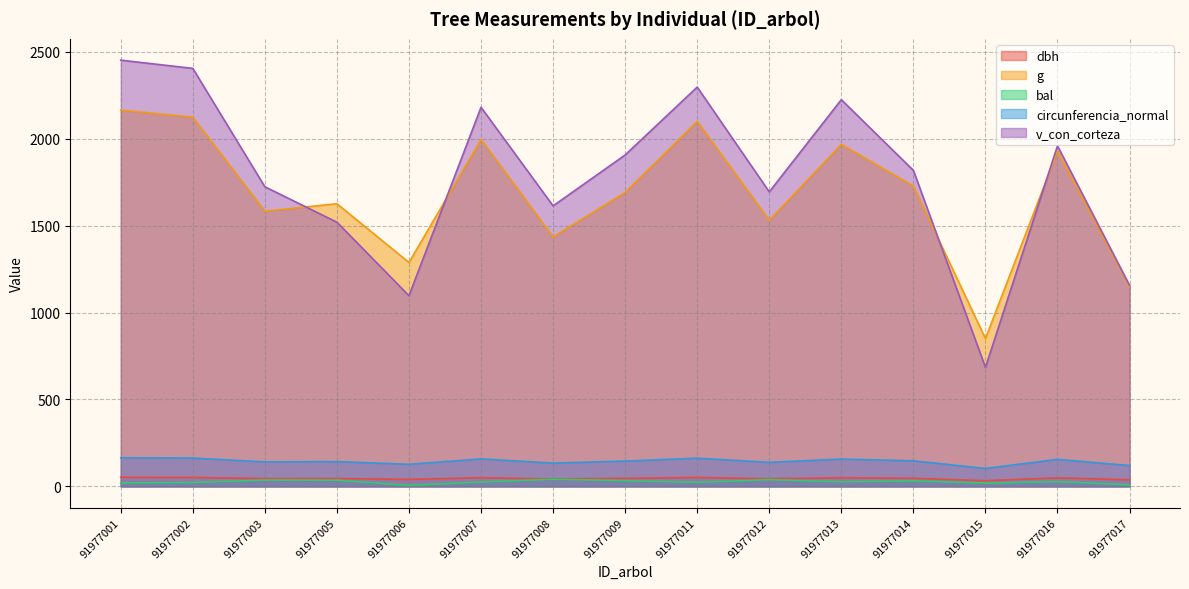

How many categories are shown in the chart?

15